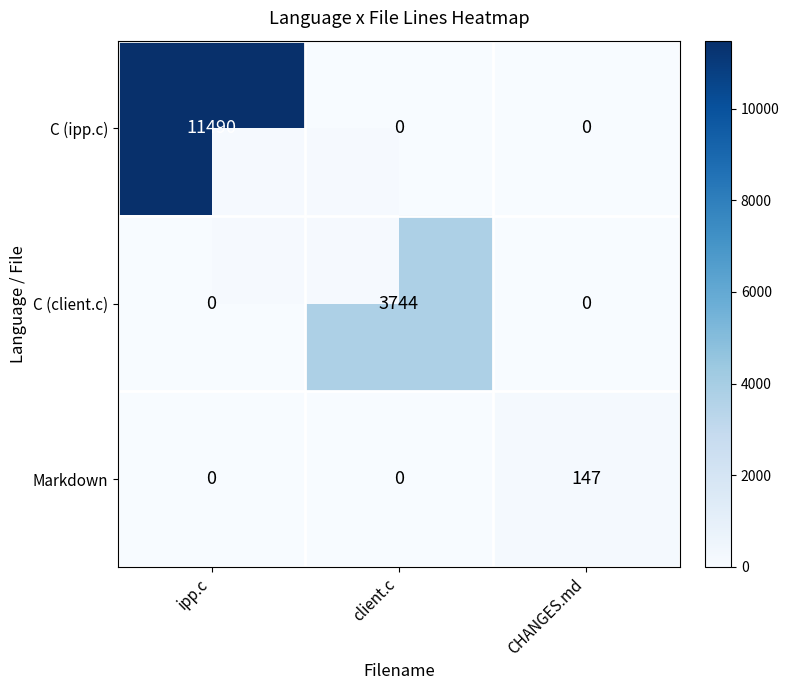

What is the total value across all series at client.c?

3744